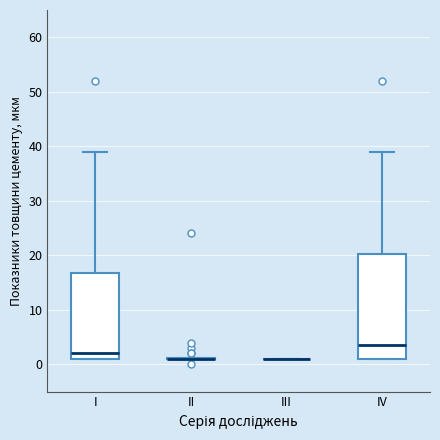

Reading left to right, transcribe this box plot: for each box, give where its median line is, the range the box spans, and where its two whiskers end, as read against the y-axis. The values are not printed on the chart, so give them approximately, as read against the axis.

I: median 2, box 1 to 17, whiskers 1 to 39
II: box collapsed to a line at 1, whiskers 1 to 1
III: box collapsed to a line at 1, whiskers 1 to 1
IV: median 4, box 1 to 20, whiskers 1 to 39